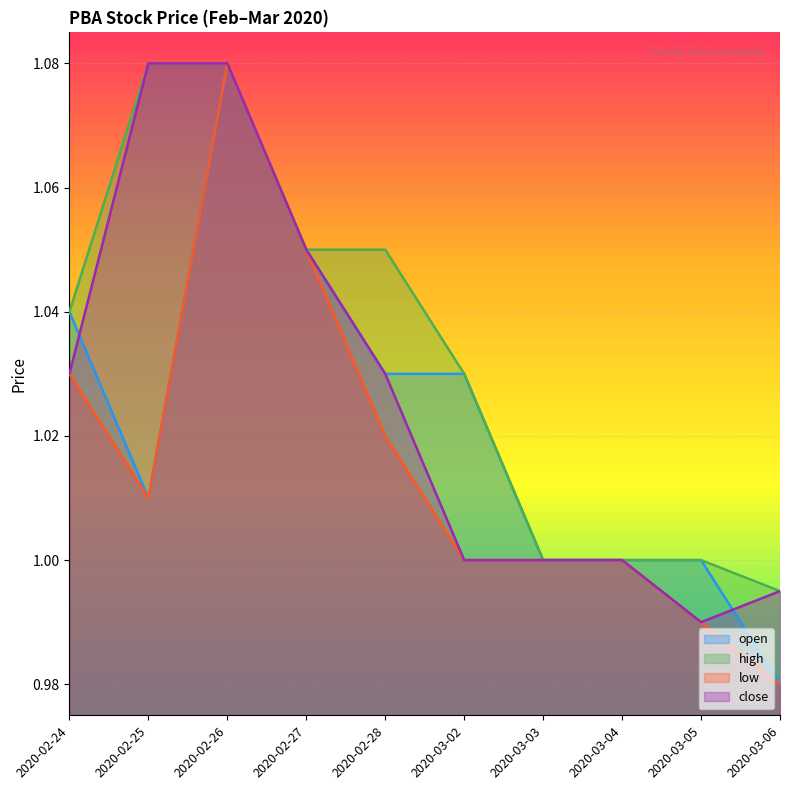

At which category does the chart reach its minimum across all series?

2020-03-06